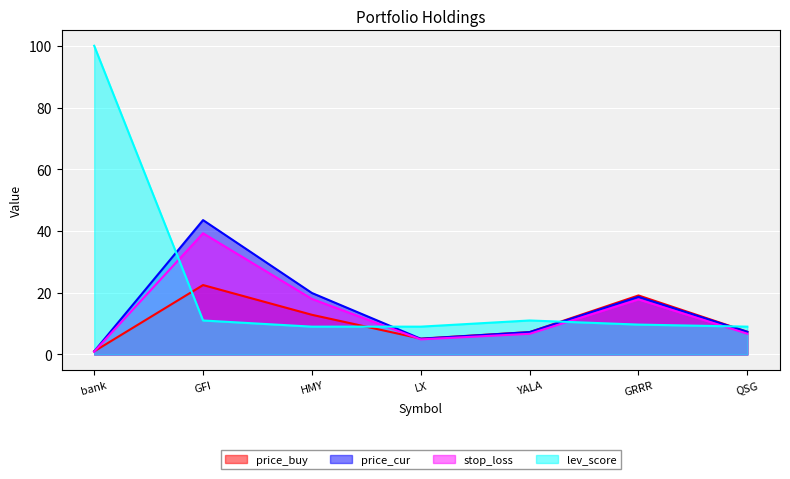

What are all the series names shown in the legend?

price_buy, price_cur, stop_loss, lev_score